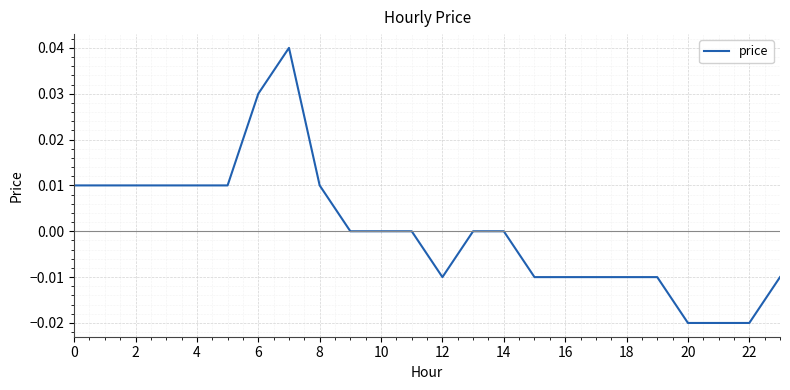

The chart shows a value of 0.0 at 10. True or false?

True